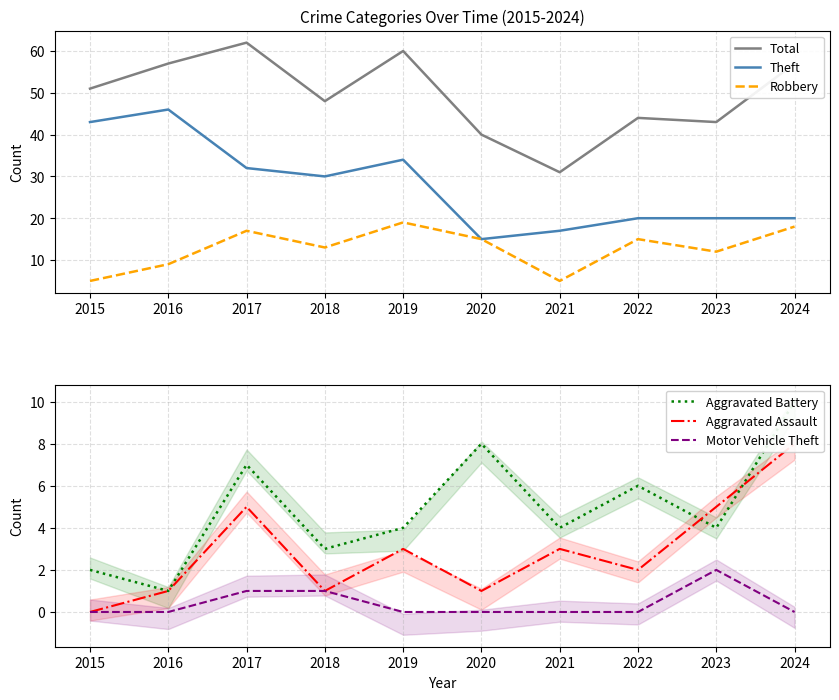

Which series has the largest total across all categories?

Total